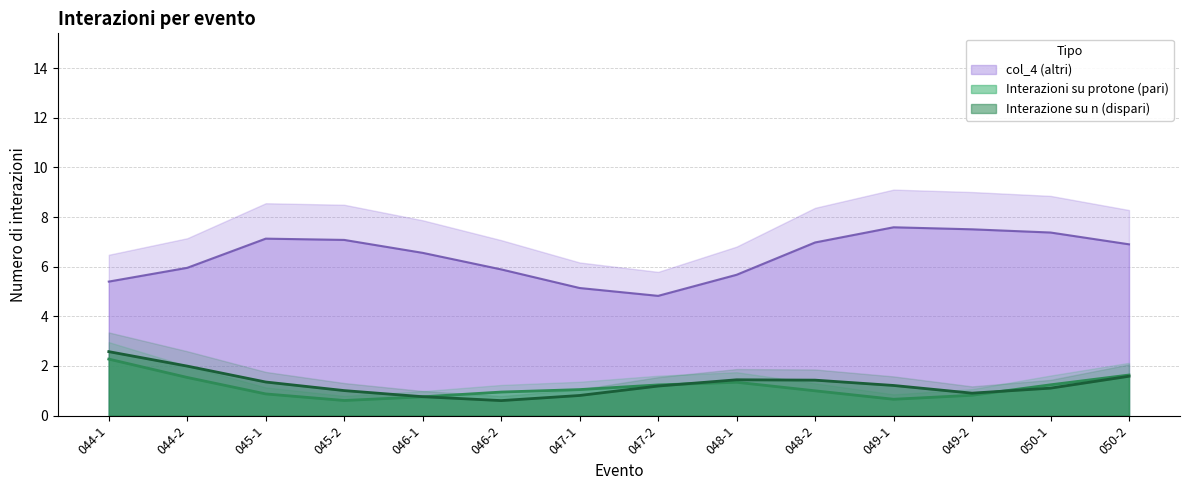

Is it true that Interazioni su protone (pari) equals 2 at 048-2?

False